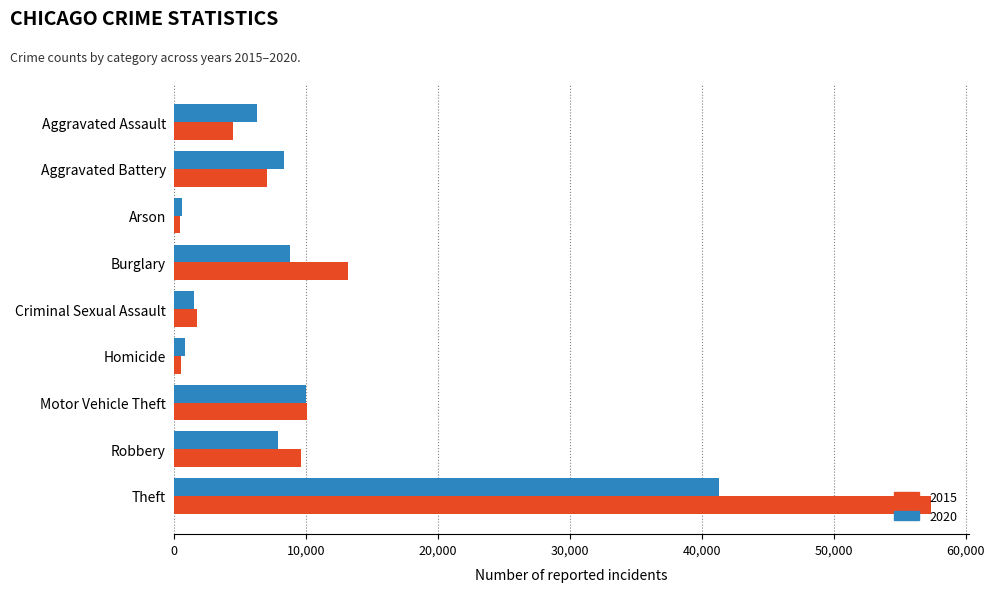

Which series has the largest total across all categories?

2015